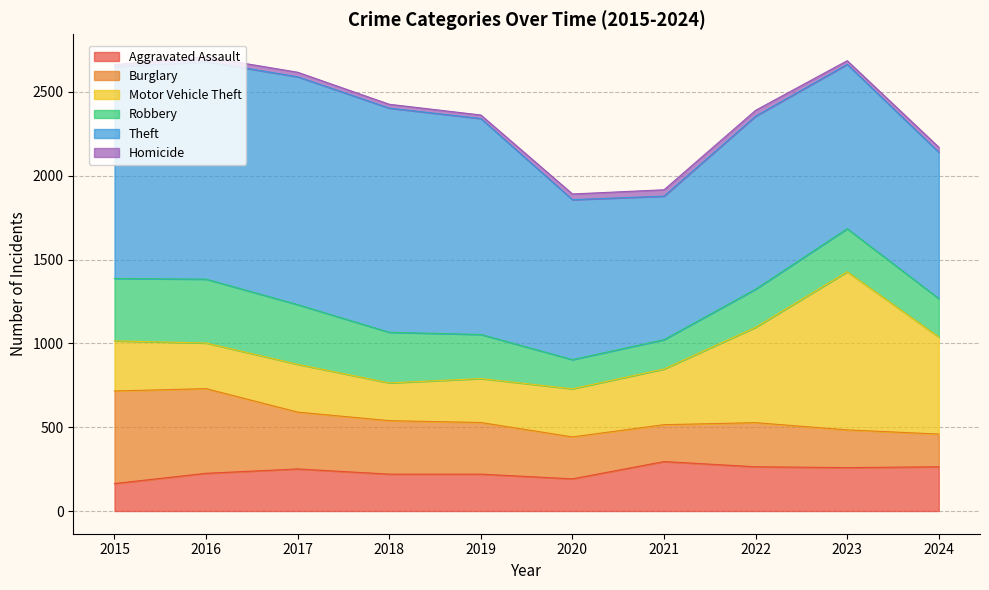

What is the difference between the maximum and minimum values in the Homicide series?

25